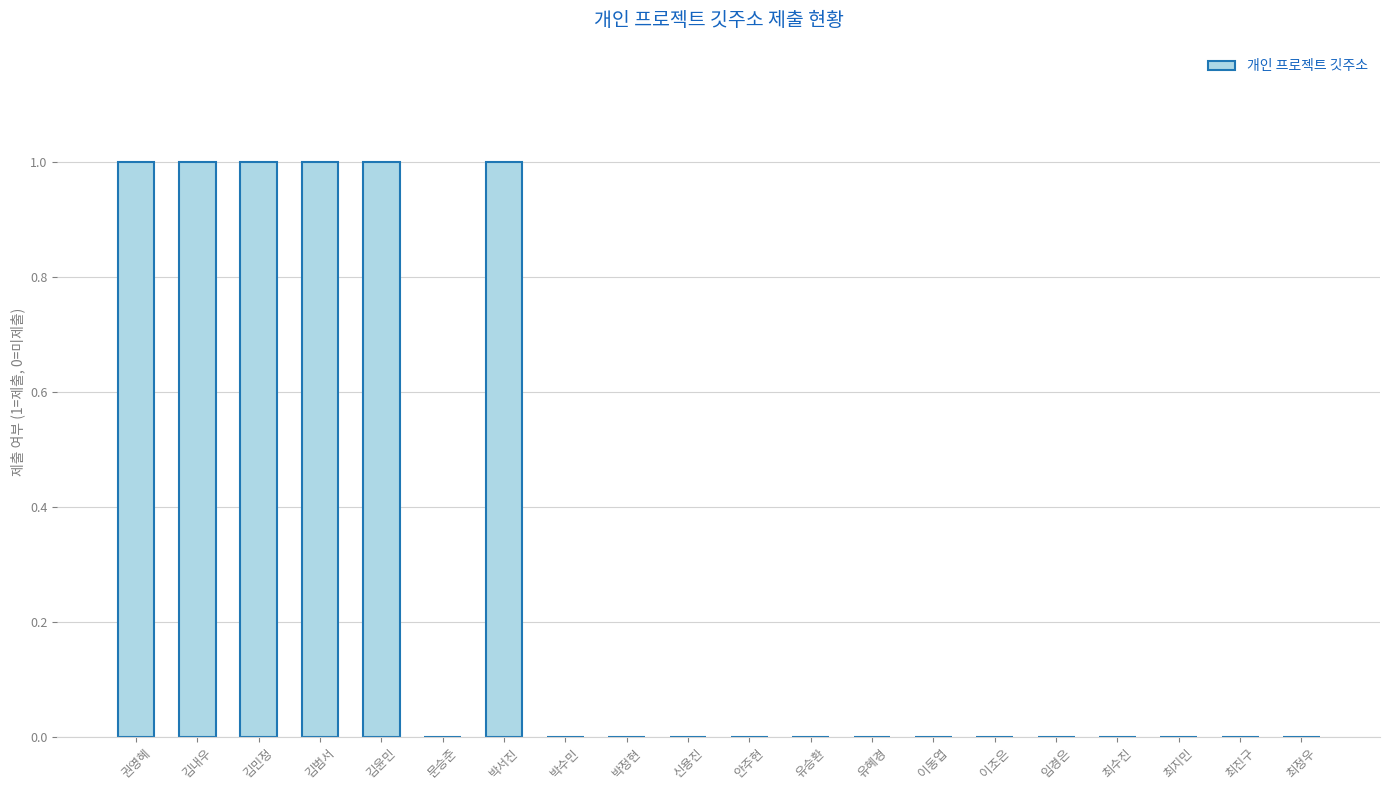

True or false: the data shows 0 at 유승환.

True